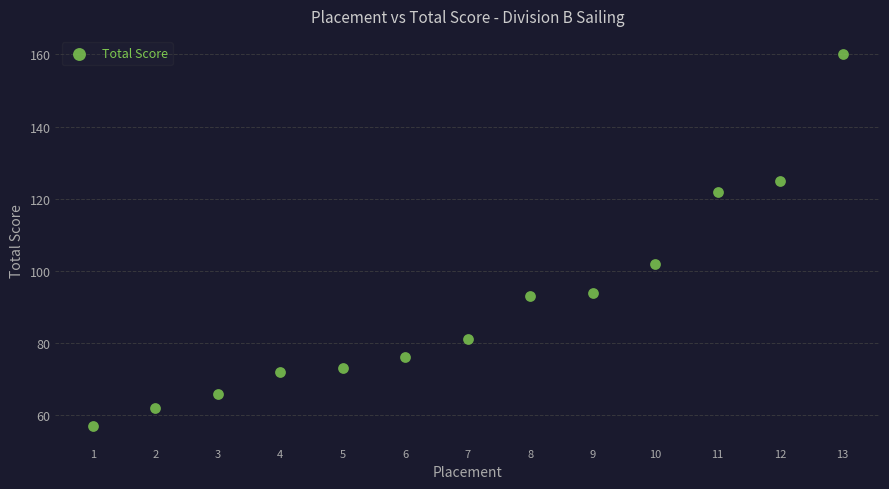

What is the range of Y values (max minus min)?

103